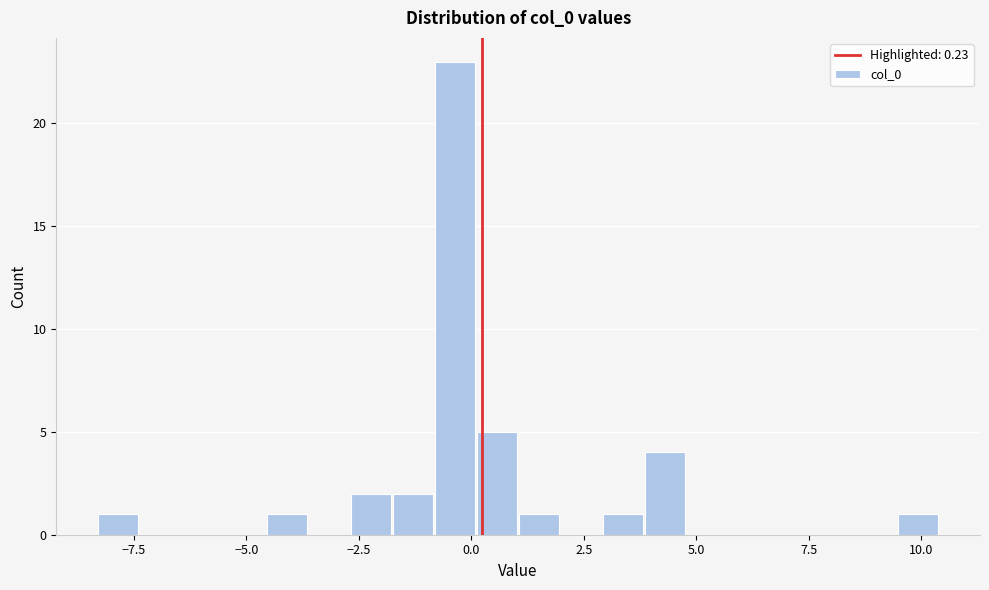

Around what value on the x-axis is the tallest bar? Give the approximate position of its centre, as read against the axis.

-0.5